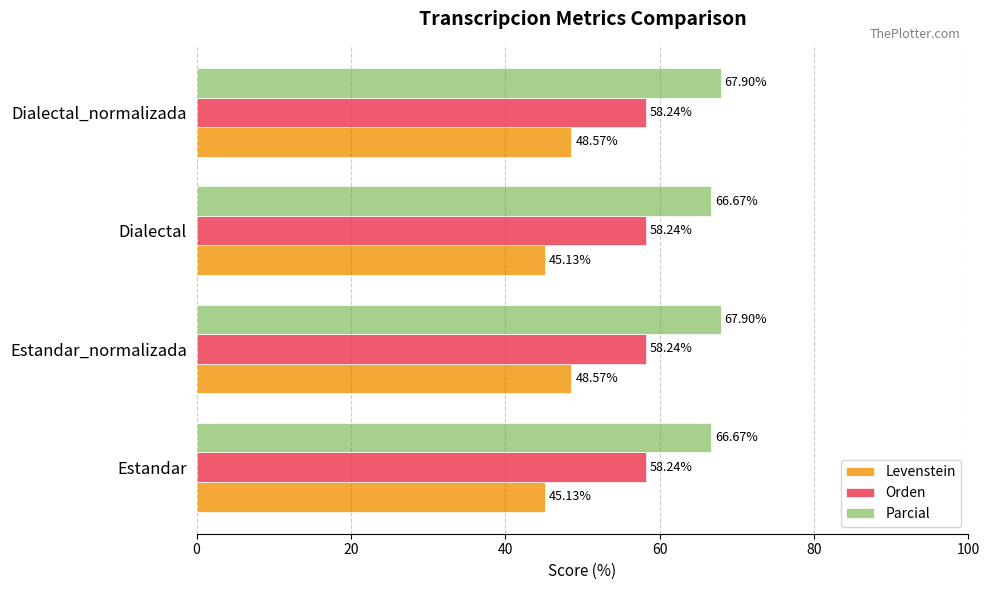

Which series has the largest total across all categories?

Parcial